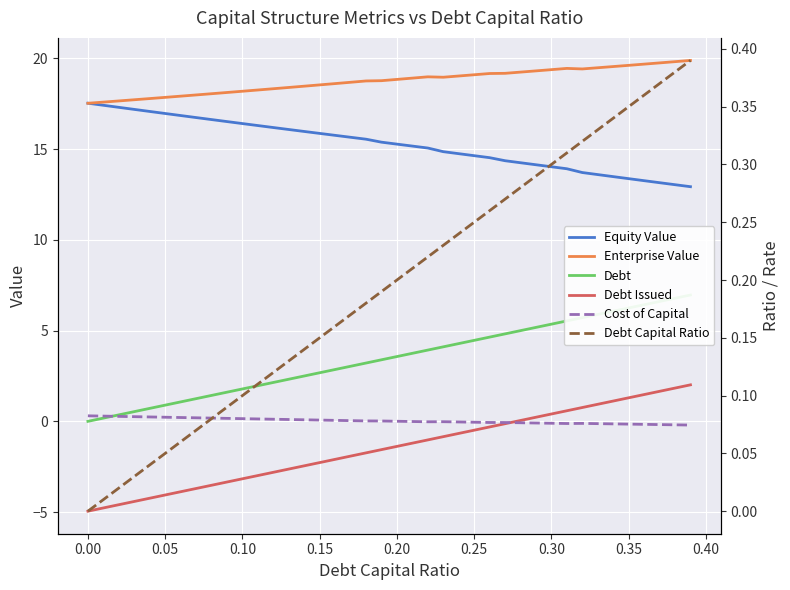

Which series has the widest spread of values?

Debt